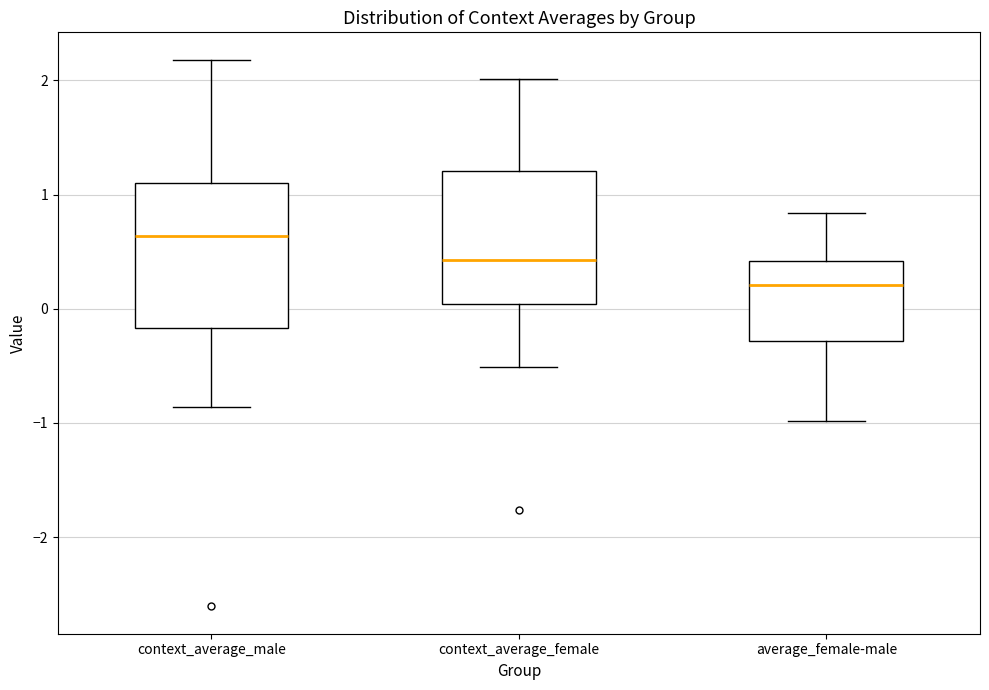

Which box is the tallest, from its lower edge to its upper edge?

context_average_male